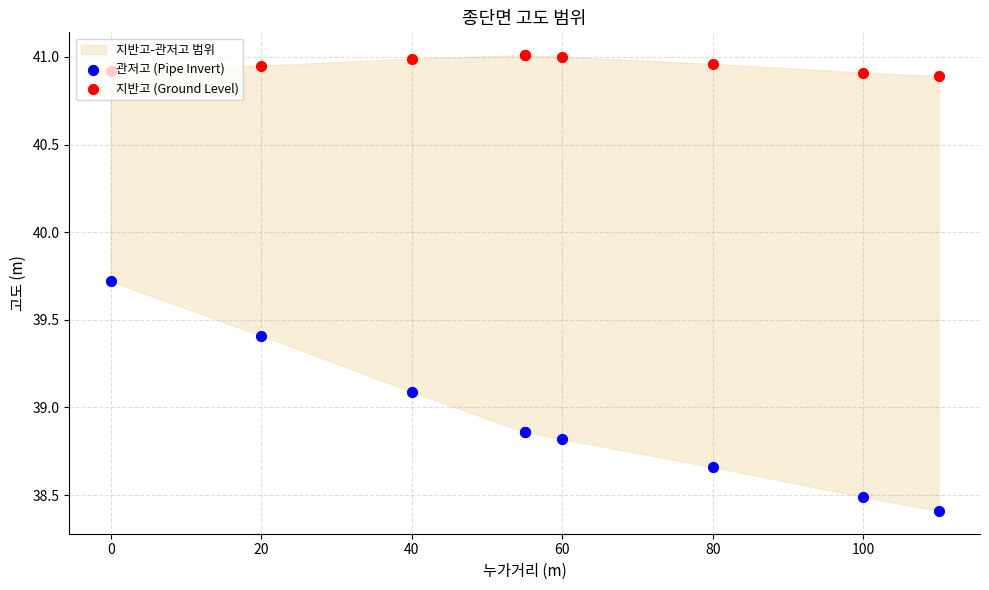

Which series reaches the maximum Y coordinate?

지반고 (Ground Level)